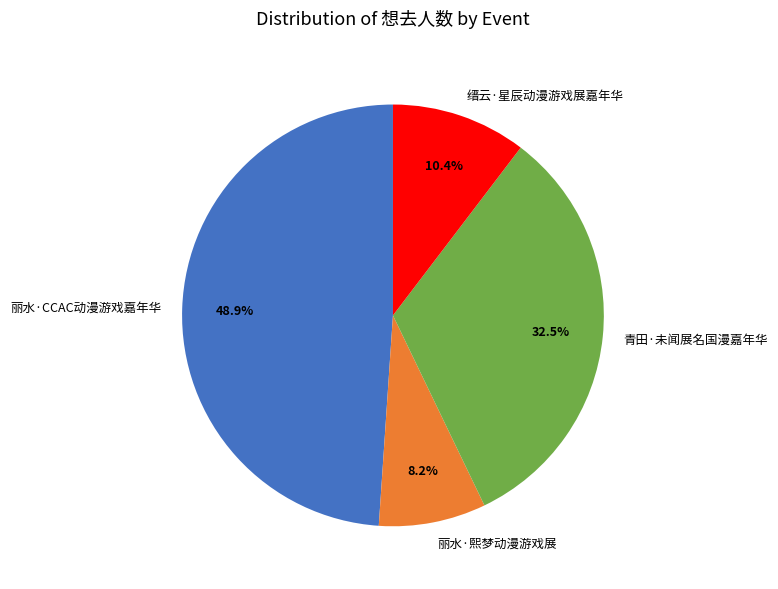

Is 丽水·CCAC动漫游戏嘉年华 the majority of the pie?

No